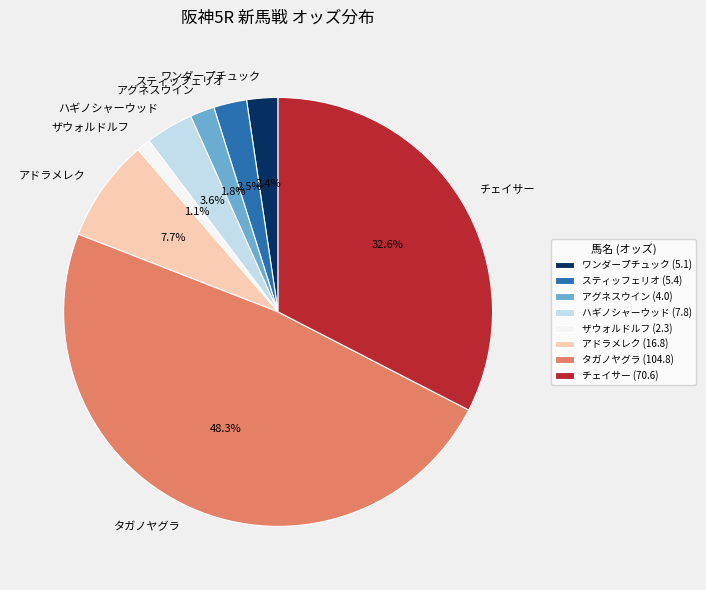

To the nearest percent, what is the combined percentage of ハギノシャーウッド and アグネスウイン?

5%